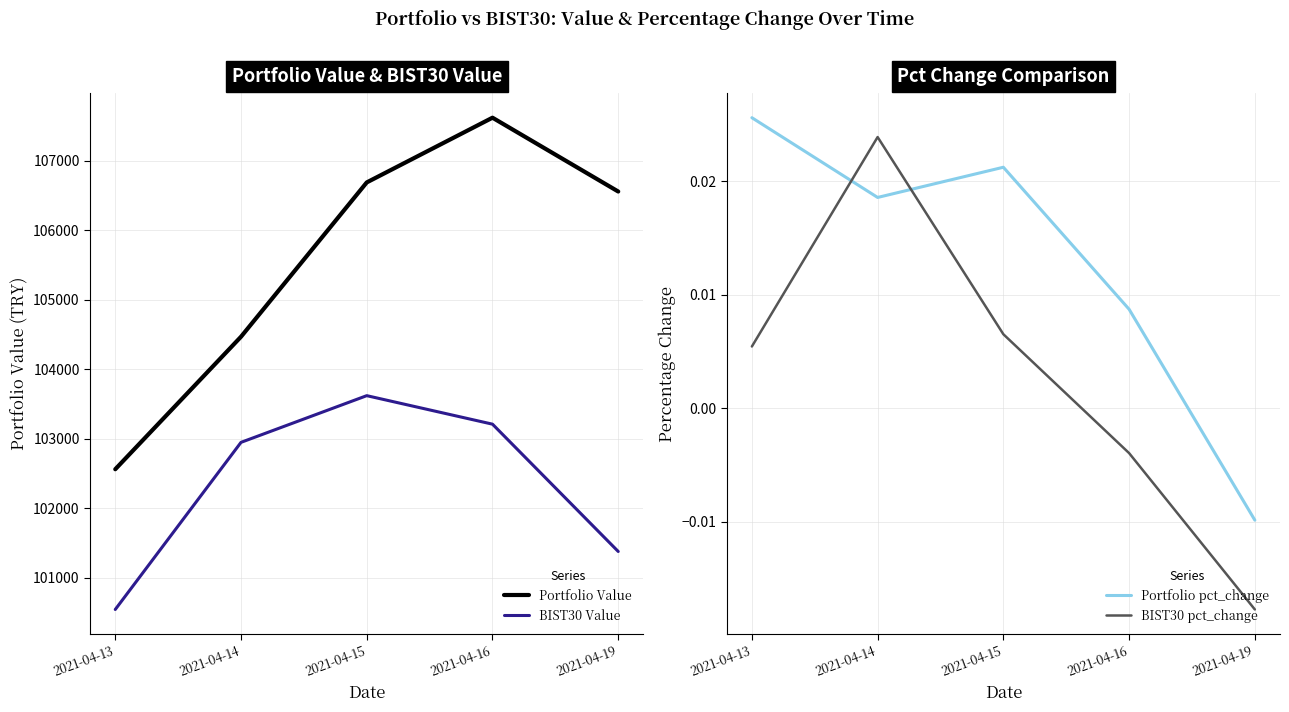

True or false: BIST30 Value and Portfolio Value intersect in this chart.

False